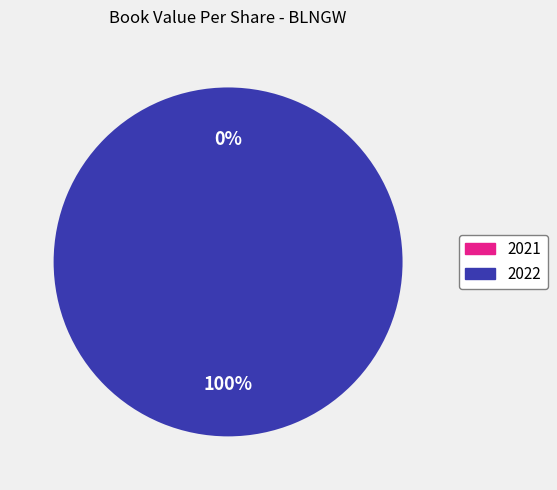

Between 2021 and 2022, which is larger?

2022